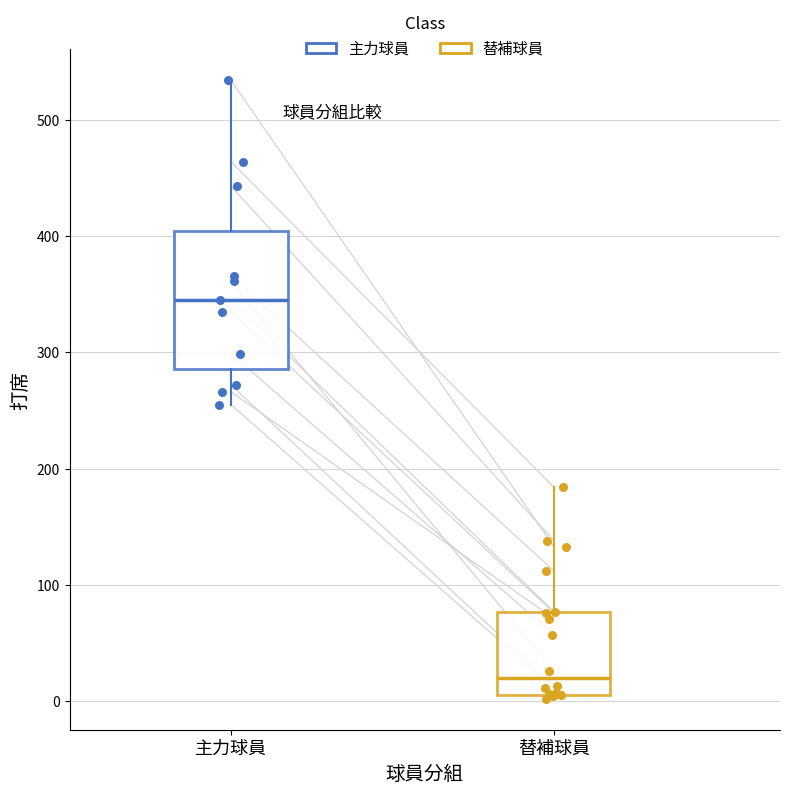

Reading left to right, transcribe this box plot: for each box, give where its median line is, the range the box spans, and where its two whiskers end, as read against the y-axis. The values are not printed on the chart, so give them approximately, as read against the axis.

主力球員: median 350, box 290 to 400, whiskers 260 to 530
替補球員: median 20, box 10 to 80, whiskers 0 to 180